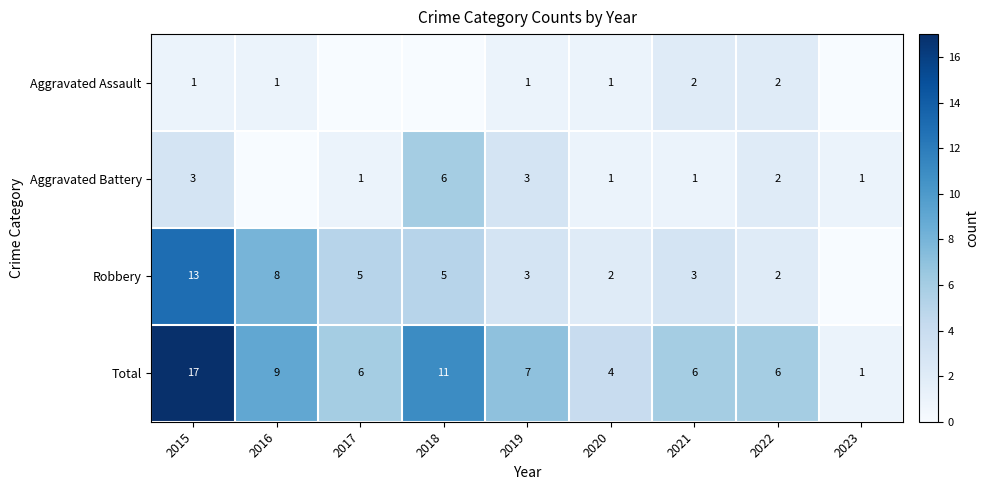

True or false: Aggravated Battery has a value of 2 at 2020.

False